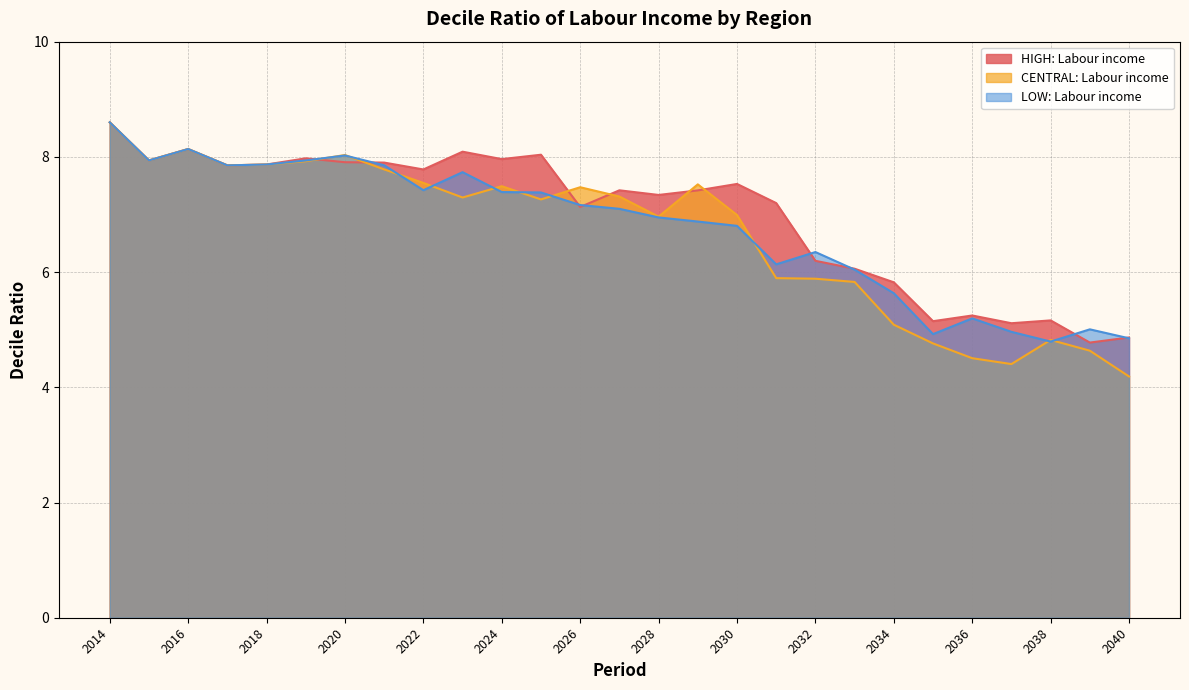

Reading left to right, extract all data points from this chart.

HIGH: Labour income: 8.6	7.9	8.1	7.9	7.9	8.0	7.9	7.9	7.8	8.1	8.0	8.0	7.1	7.4	7.3	7.4	7.5	7.2	6.2	6.1	5.8	5.1	5.2	5.1	5.2	4.8	4.9
CENTRAL: Labour income: 8.6	7.9	8.1	7.9	7.9	7.9	8.0	7.8	7.5	7.3	7.5	7.3	7.5	7.3	7.0	7.5	7.0	5.9	5.9	5.8	5.1	4.8	4.5	4.4	4.8	4.6	4.2
LOW: Labour income: 8.6	7.9	8.1	7.9	7.9	7.9	8.0	7.9	7.4	7.7	7.4	7.4	7.2	7.1	6.9	6.9	6.8	6.1	6.3	6.0	5.6	4.9	5.2	5.0	4.8	5.0	4.9